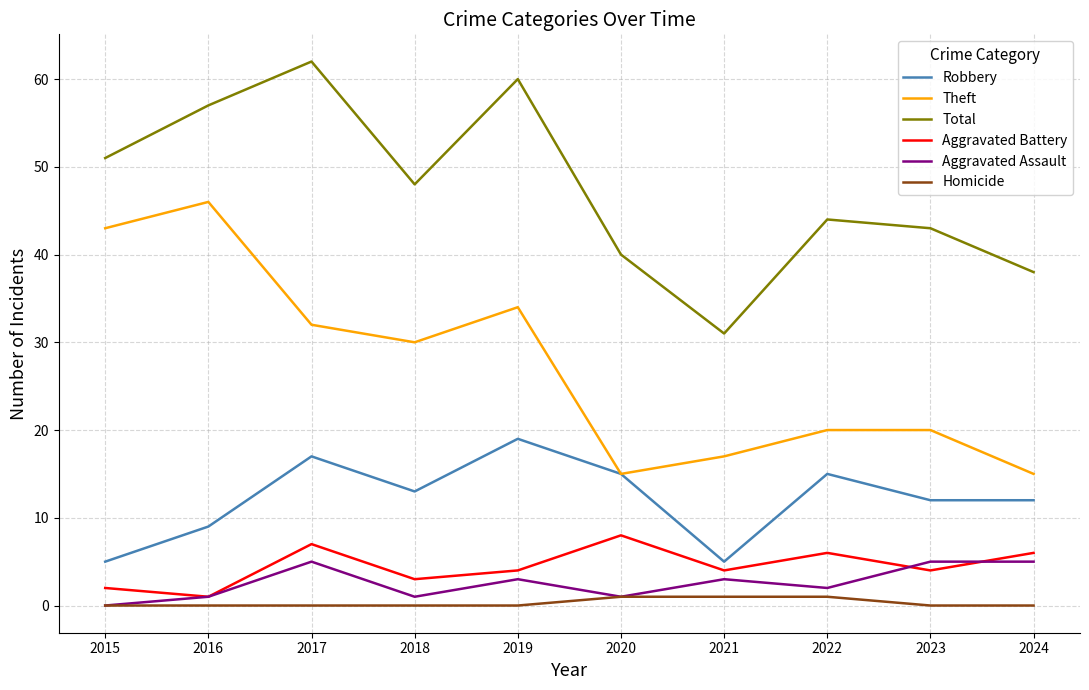

True or false: Total and Robbery intersect in this chart.

False